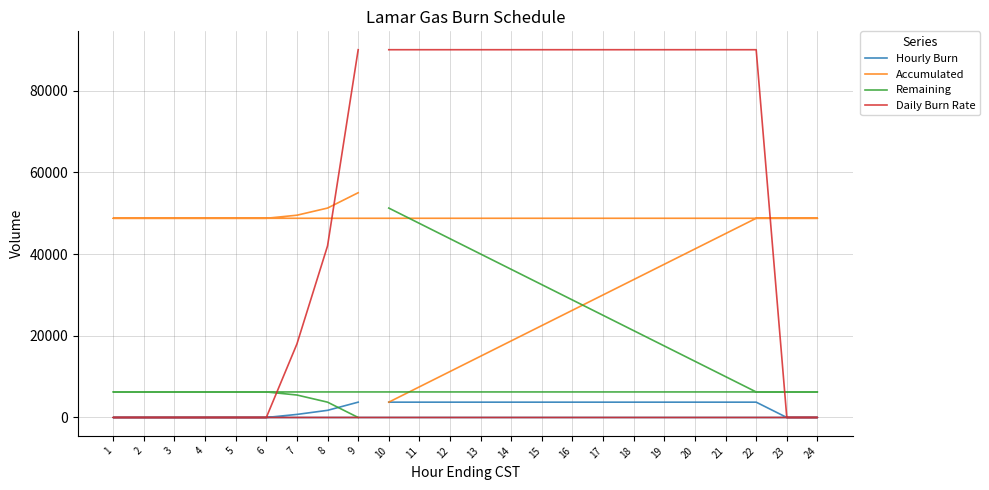

What is the maximum value for Accumulated?

55000